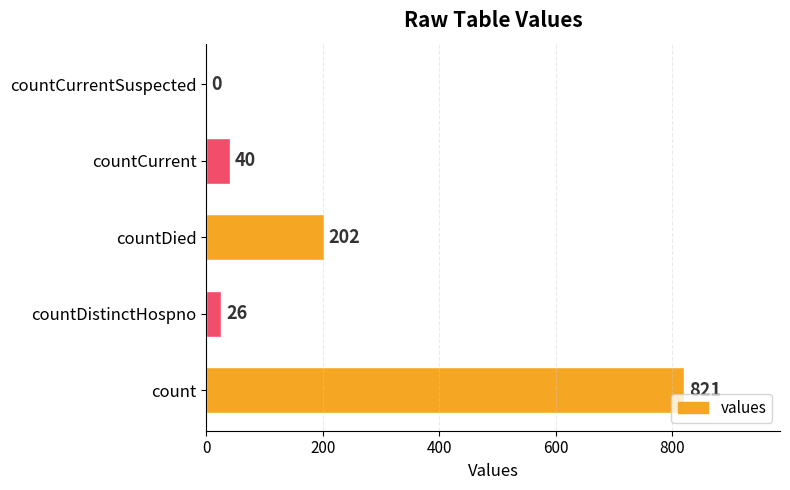

Where is the data nearest to the value 410?

countDied